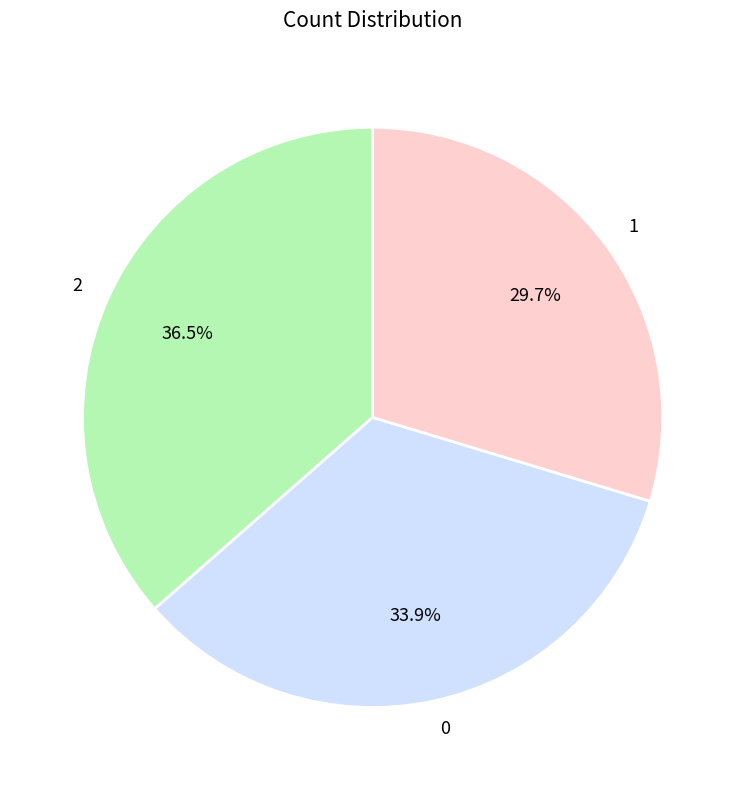

To the nearest percent, what portion does 1 represent?

30%